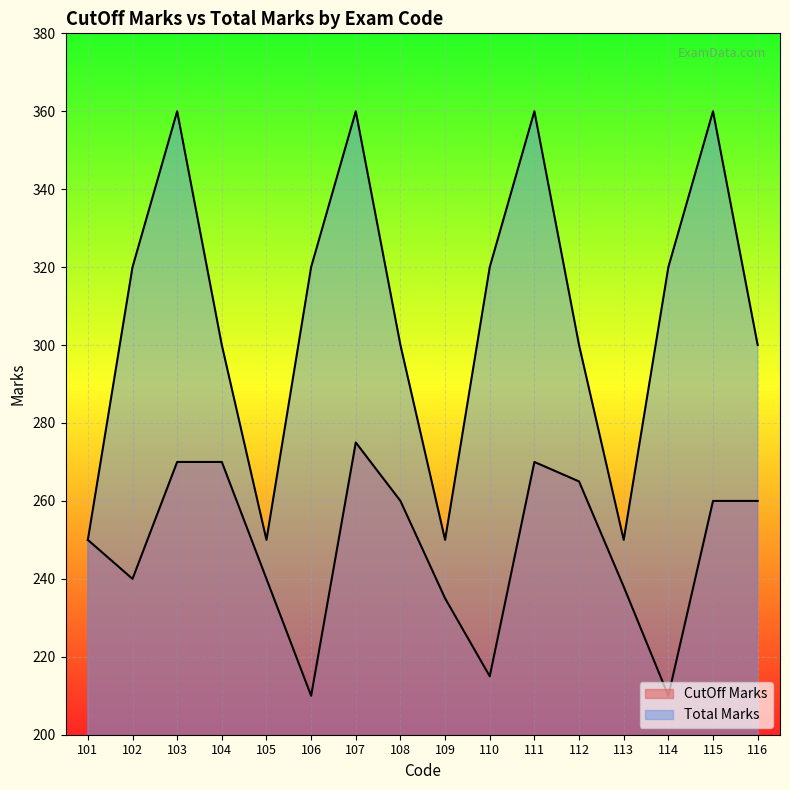

True or false: CutOff Marks and Total Marks intersect in this chart.

False